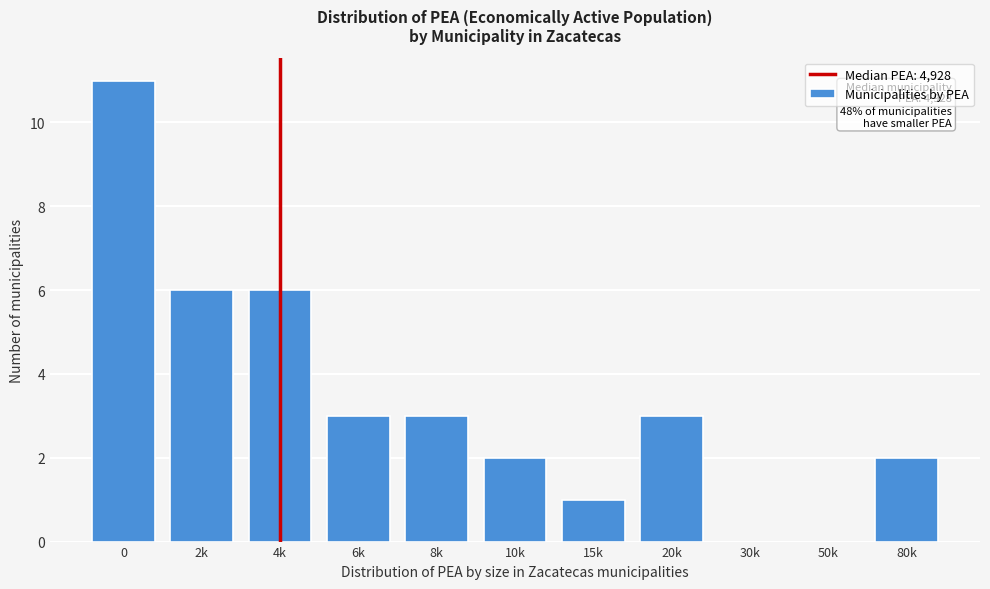

Reading left to right, list all the values displayed in this chart.

0=11	2k=6	4k=6	6k=3	8k=3	10k=2	15k=1	20k=3	30k=0	50k=0	80k=2